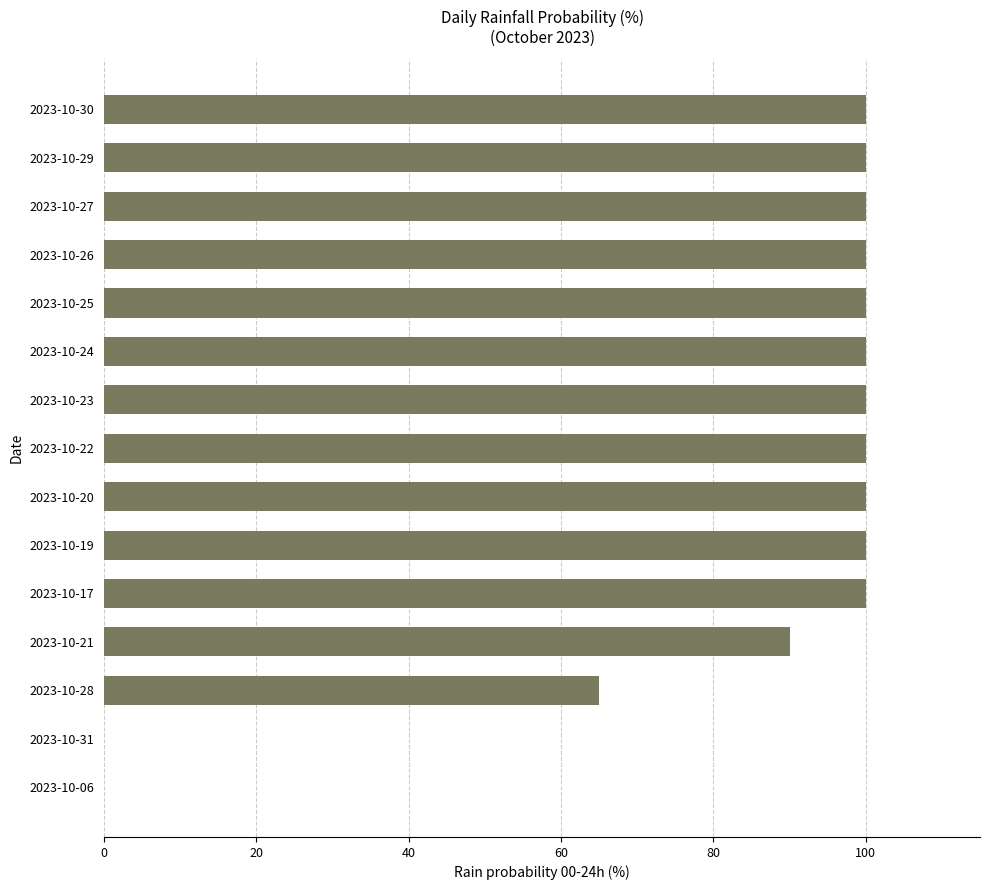

The chart shows a value of 32 at 2023-10-20. True or false?

False